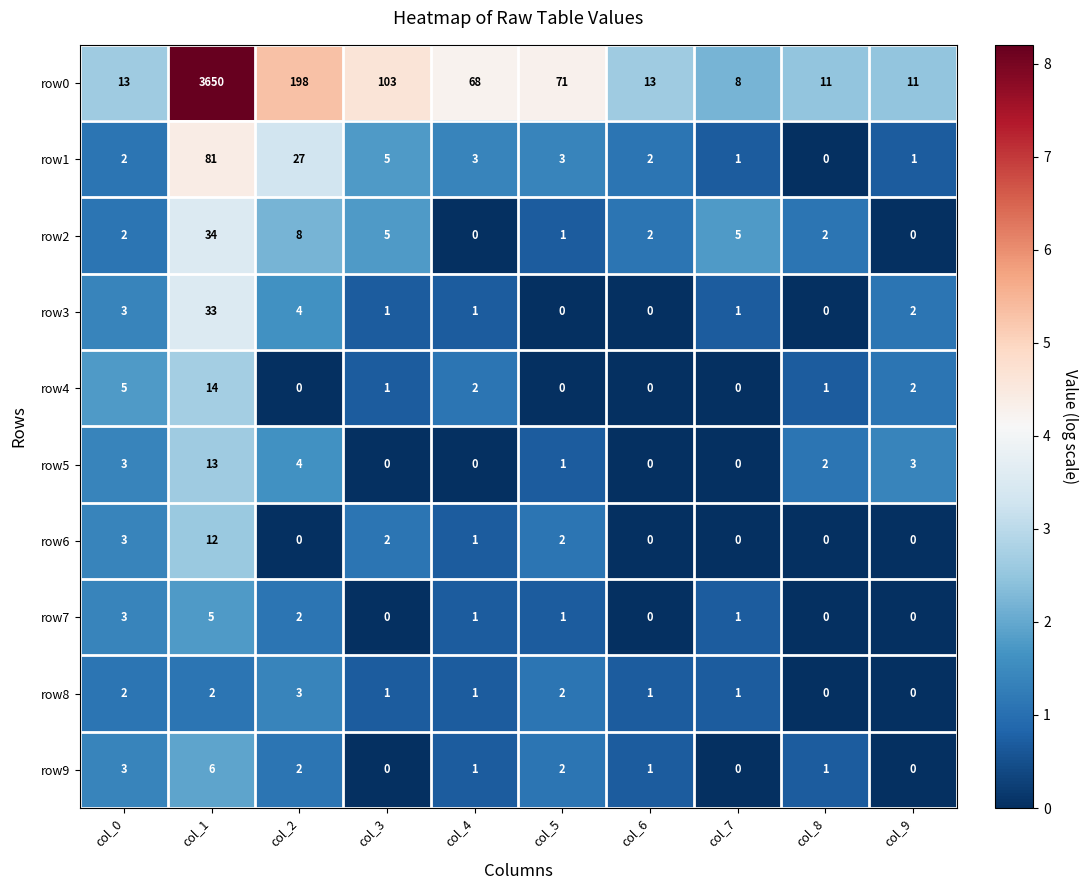

Which series has the largest range (max minus min)?

row0